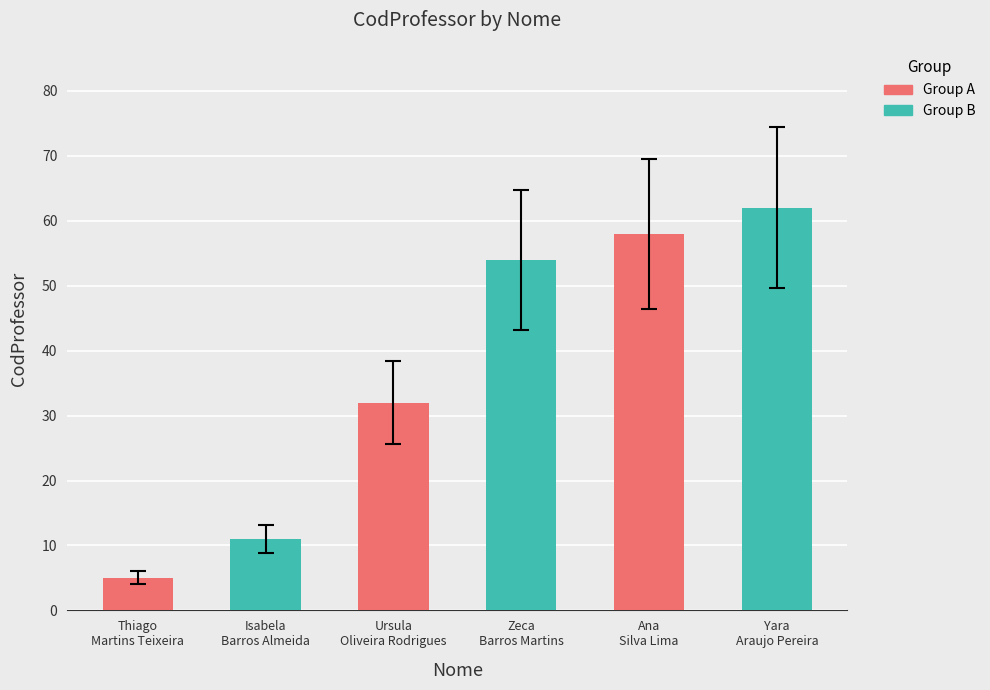

What is the average value?

37